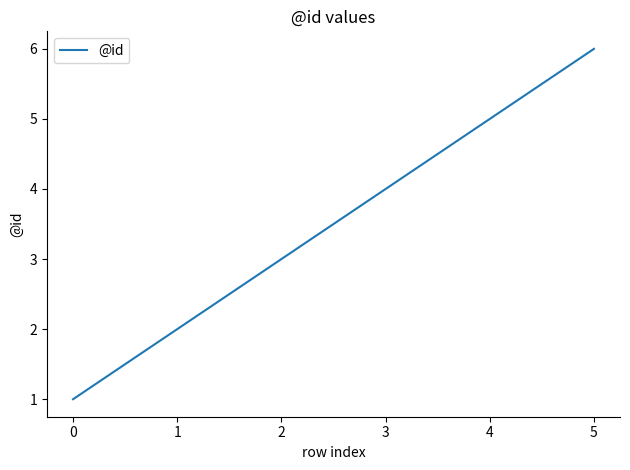

List the labels in order of value, smallest first.

0, 1, 2, 3, 4, 5